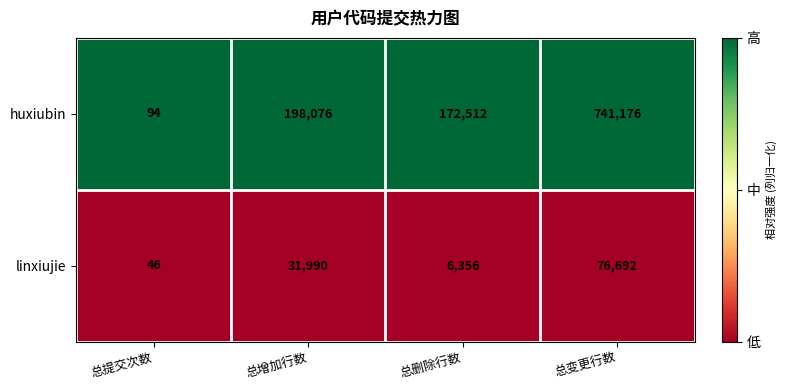

Reading right to left, extract all data points from this chart.

huxiubin: 总变更行数=741176	总删除行数=172512	总增加行数=198076	总提交次数=94
linxiujie: 总变更行数=76692	总删除行数=6356	总增加行数=31990	总提交次数=46